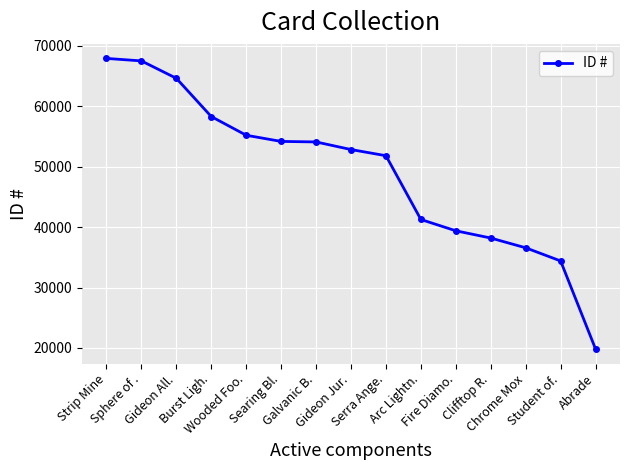

What is the smallest value displayed?

19831